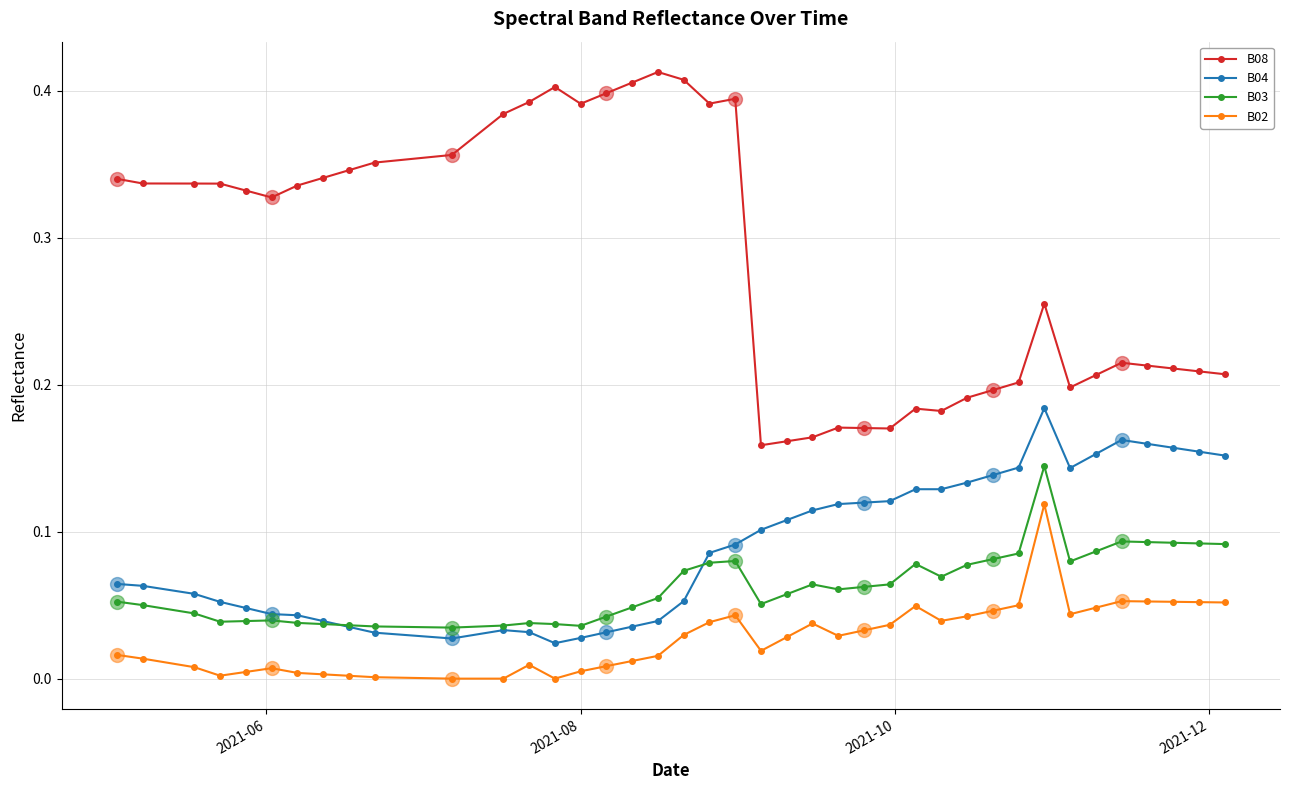

True or false: B02 has more than 1 interior local peaks.

True